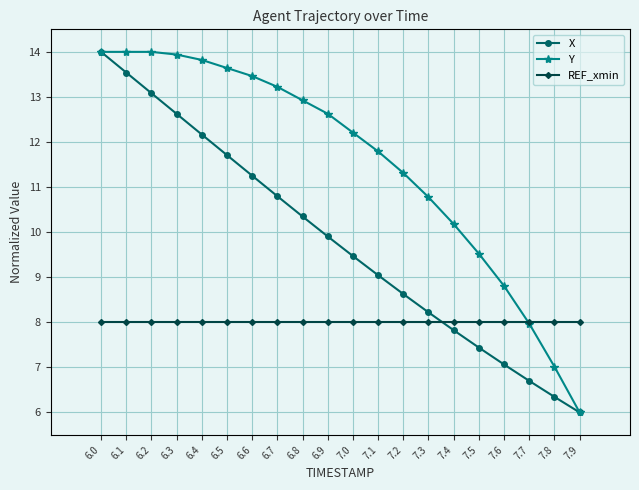

What is the minimum value shown in the chart?

6.0